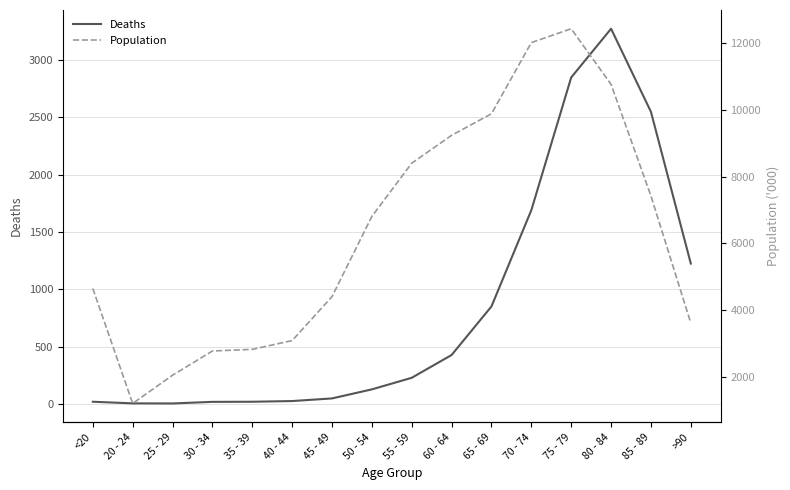

True or false: Deaths and Population cross at least once.

False